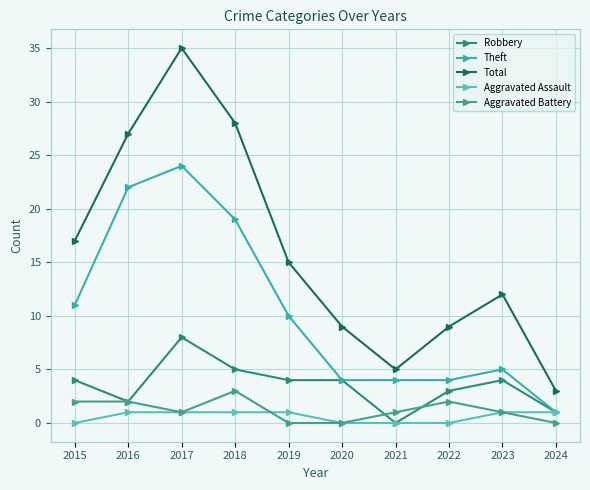

Reading left to right, list all the values displayed in this chart.

Robbery: 4	2	8	5	4	4	0	3	4	1
Theft: 11	22	24	19	10	4	4	4	5	1
Total: 17	27	35	28	15	9	5	9	12	3
Aggravated Assault: 0	1	1	1	1	0	0	0	1	1
Aggravated Battery: 2	2	1	3	0	0	1	2	1	0